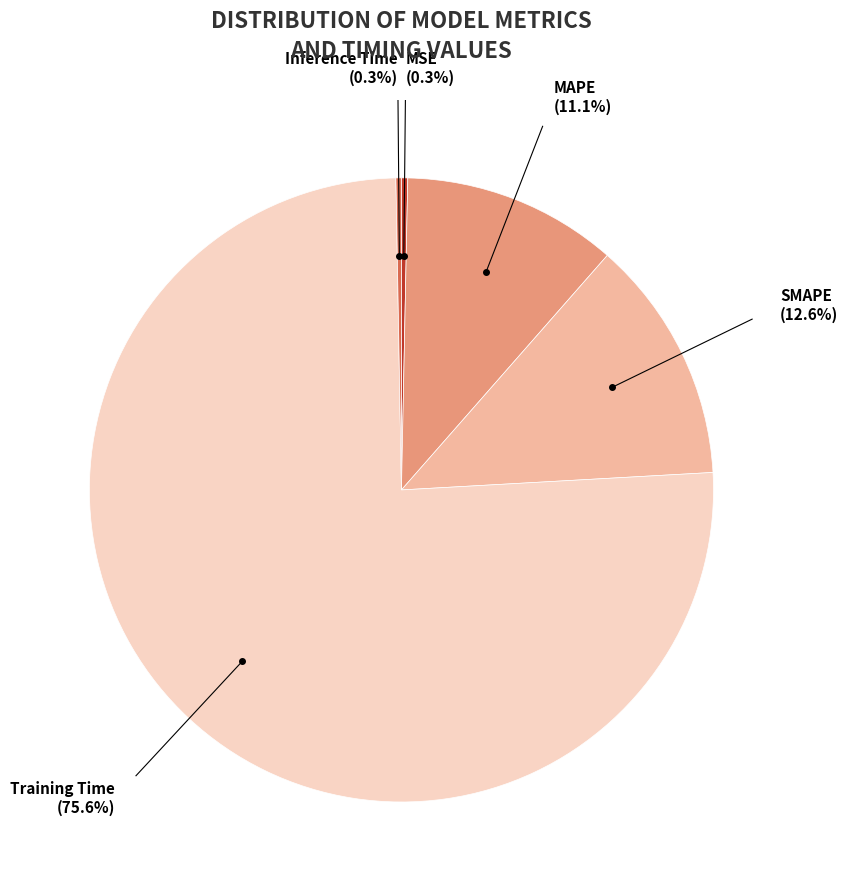

The Training Time slice represents 76% of the pie. True or false?

True